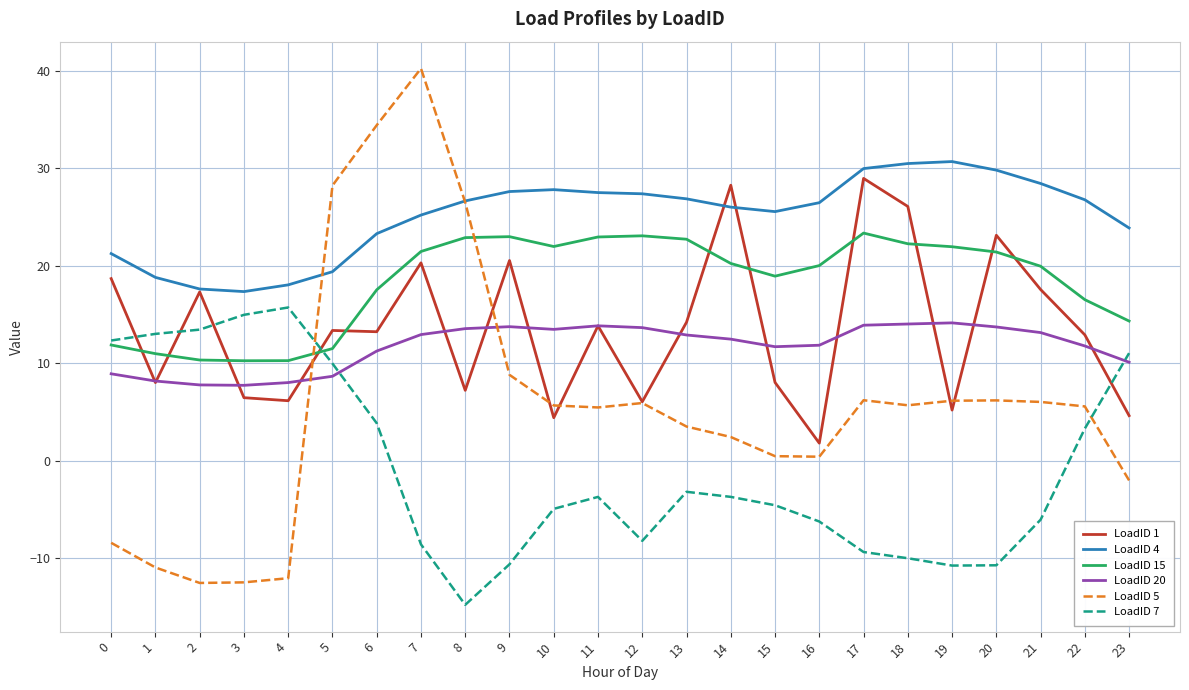

How many times do LoadID 5 and LoadID 20 cross each other?

2